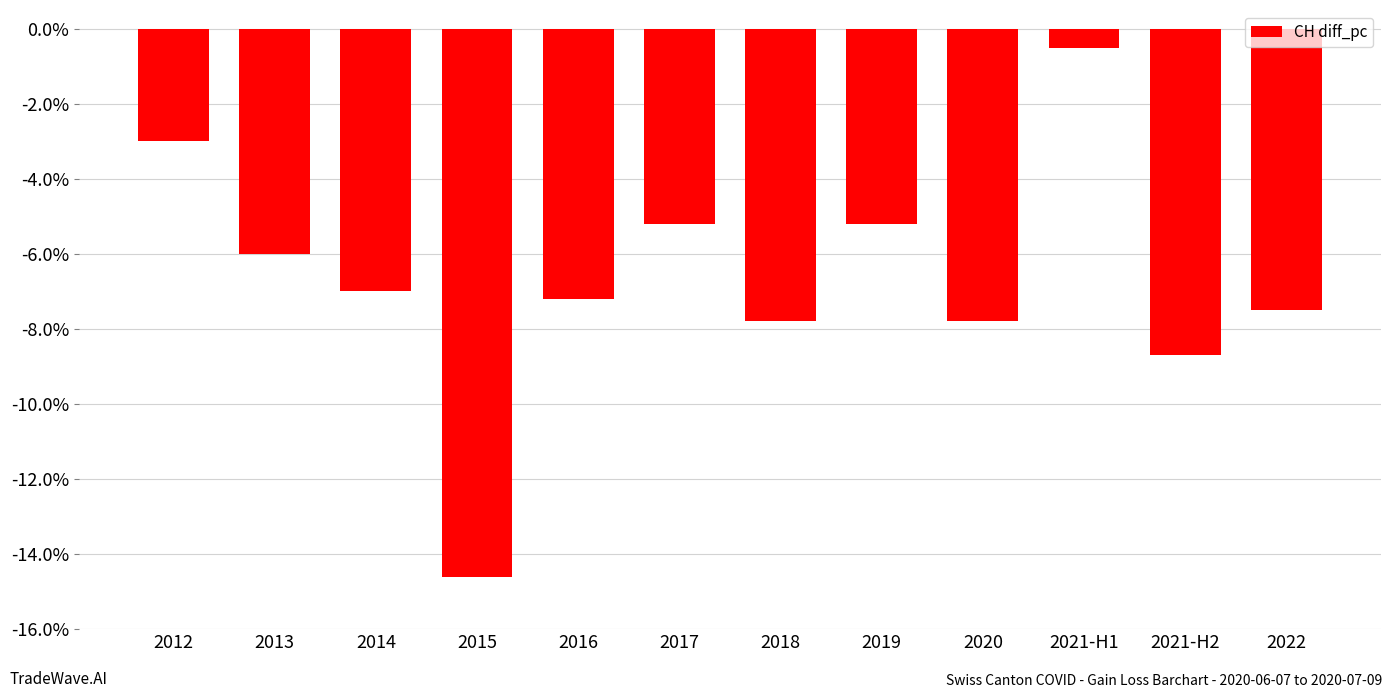

What is the difference between the maximum and minimum values?

14.1